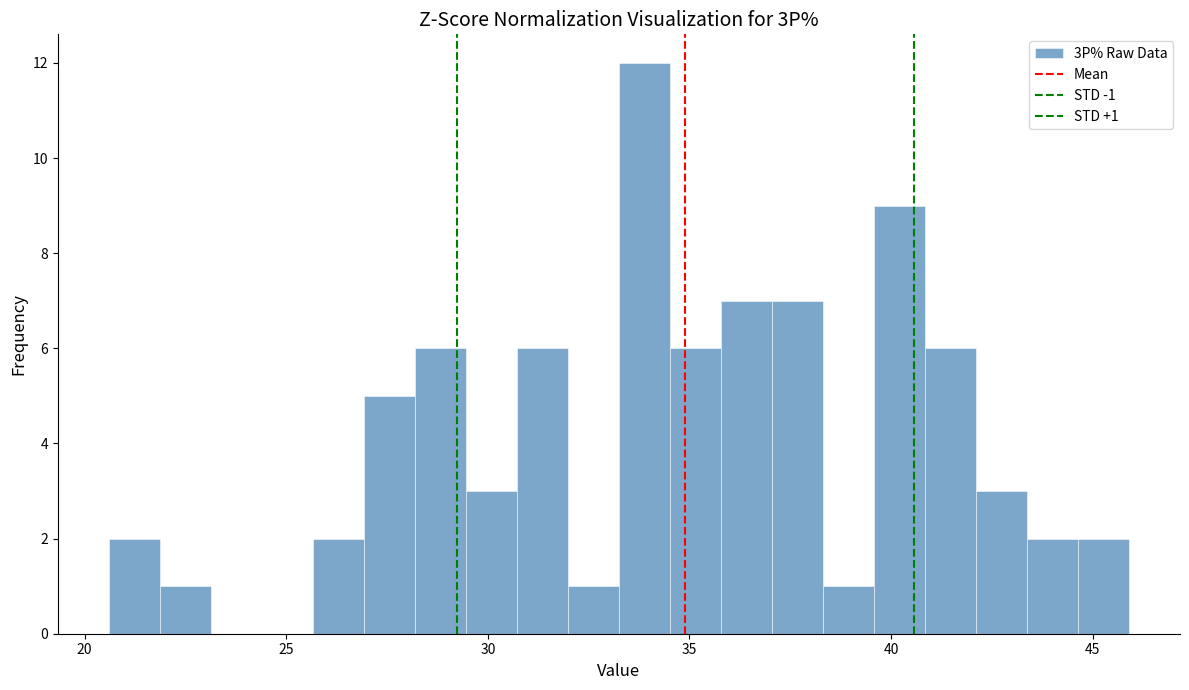

Around what value on the x-axis is the tallest bar? Give the approximate position of its centre, as read against the axis.

34.0